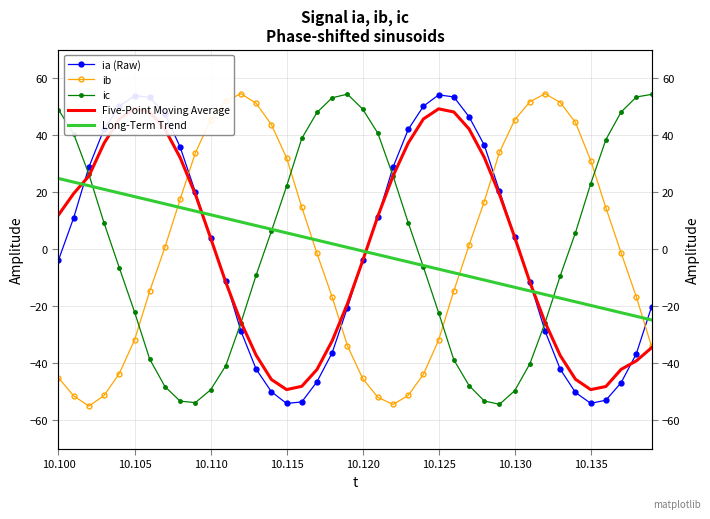

In Five-Point Moving Average, how many points are higher than both neighbors (excluding endpoints)?

2